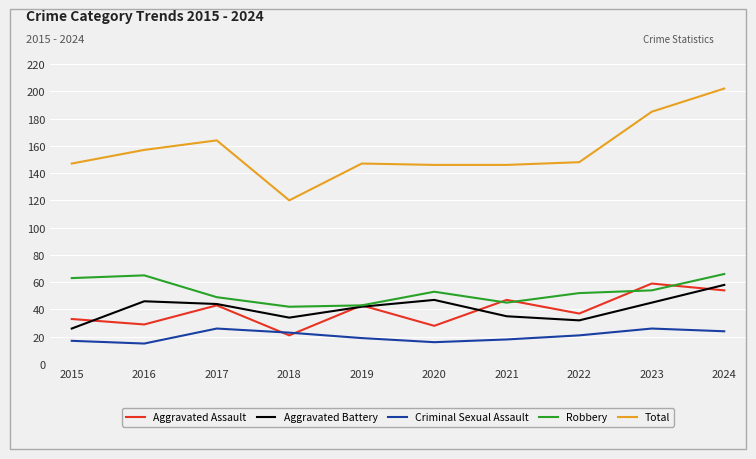

The Total series shows 87 at 2020. True or false?

False